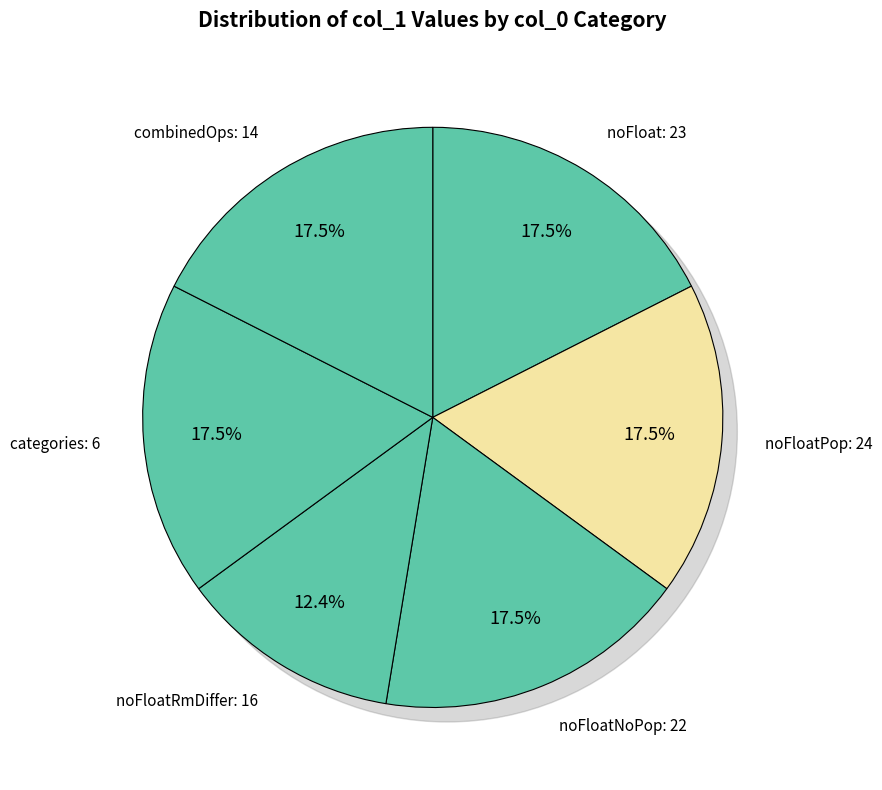

To the nearest percent, what percentage of the pie is noFloatRmDiffer: 16?

12%